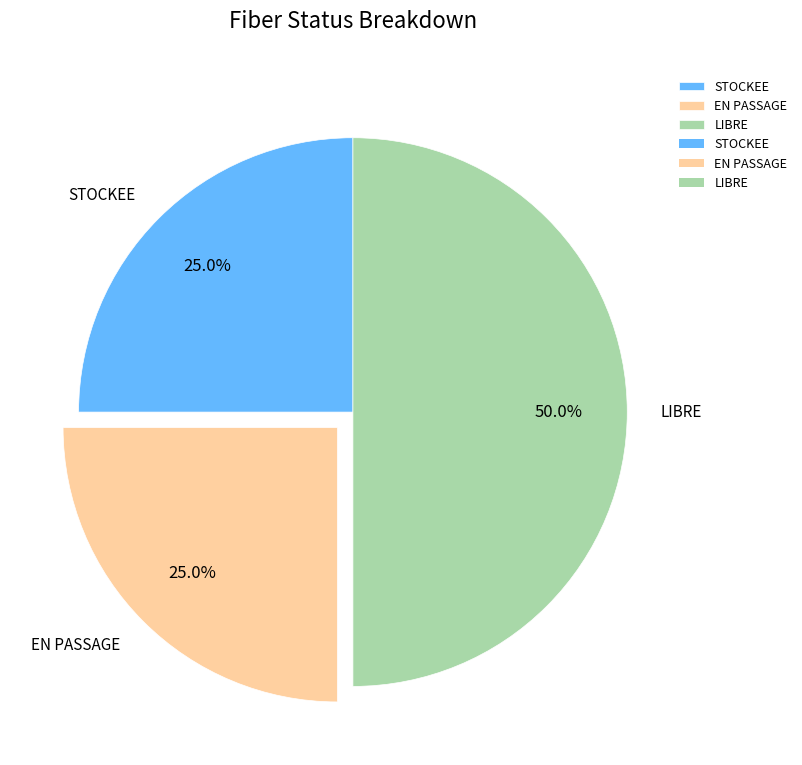

To the nearest percent, what is the average slice percentage?

33%